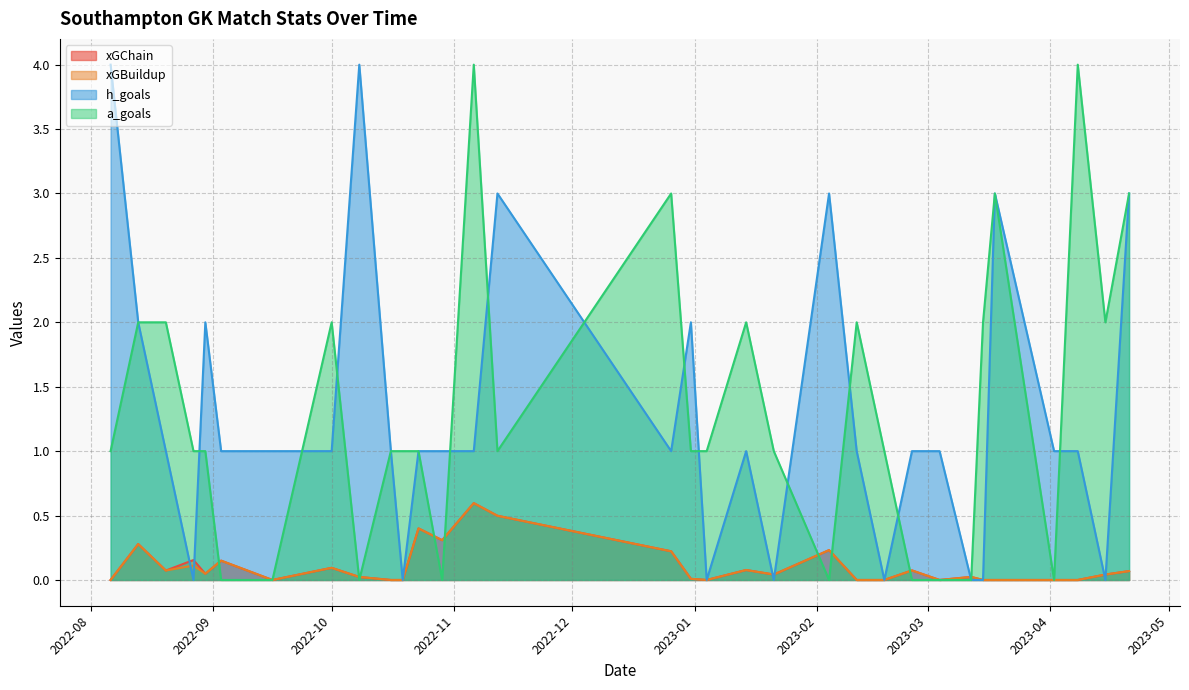

What is the highest value of the xGBuildup series?

0.6